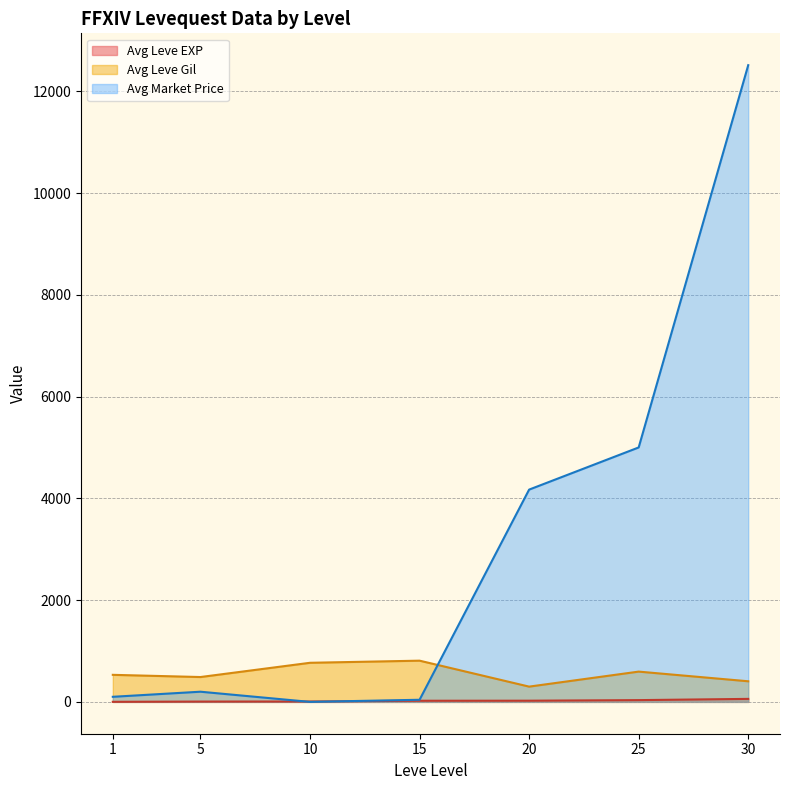

What are all the series names shown in the legend?

Avg Leve EXP, Avg Leve Gil, Avg Market Price